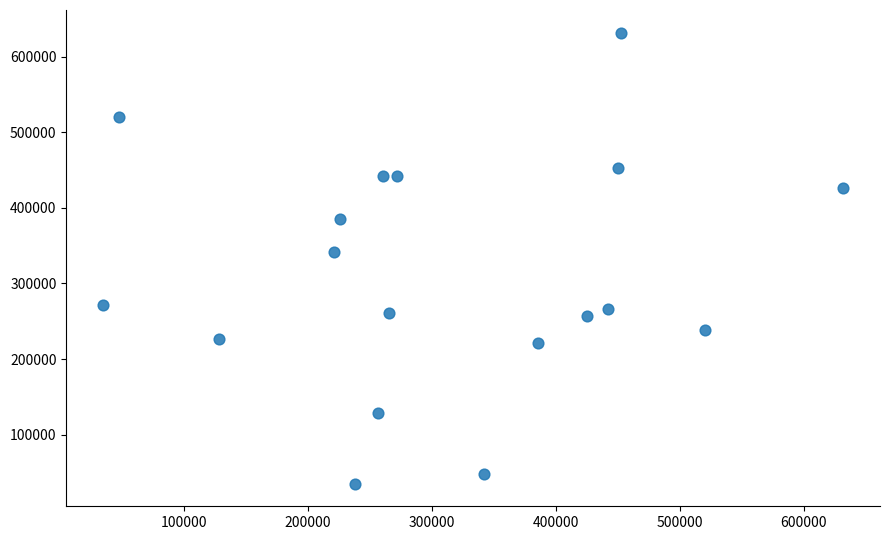

What Y value in the scatter plot is closest to 333507?

342040